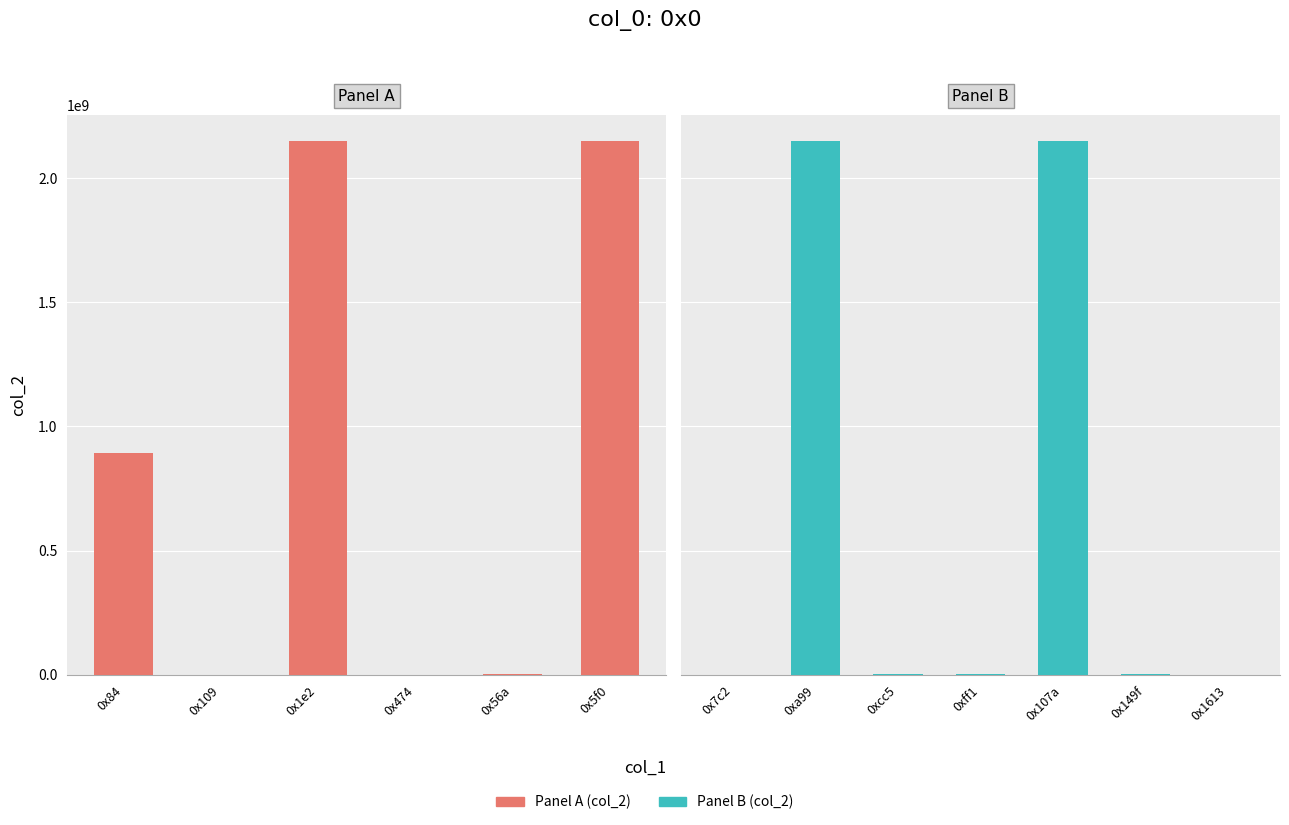

What is the greatest value displayed?

2147483647